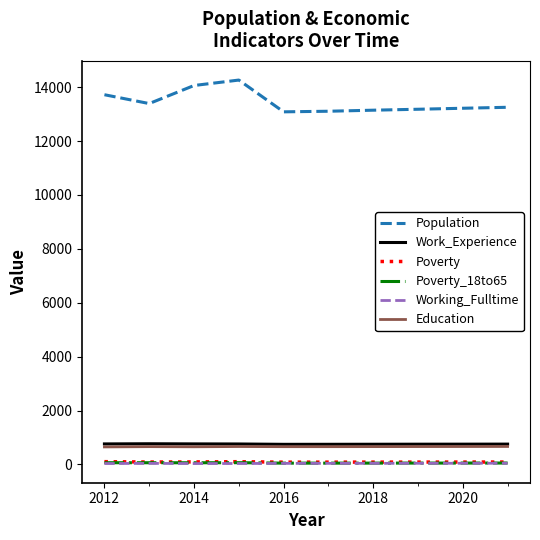

True or false: Work_Experience and Poverty cross at least once.

False